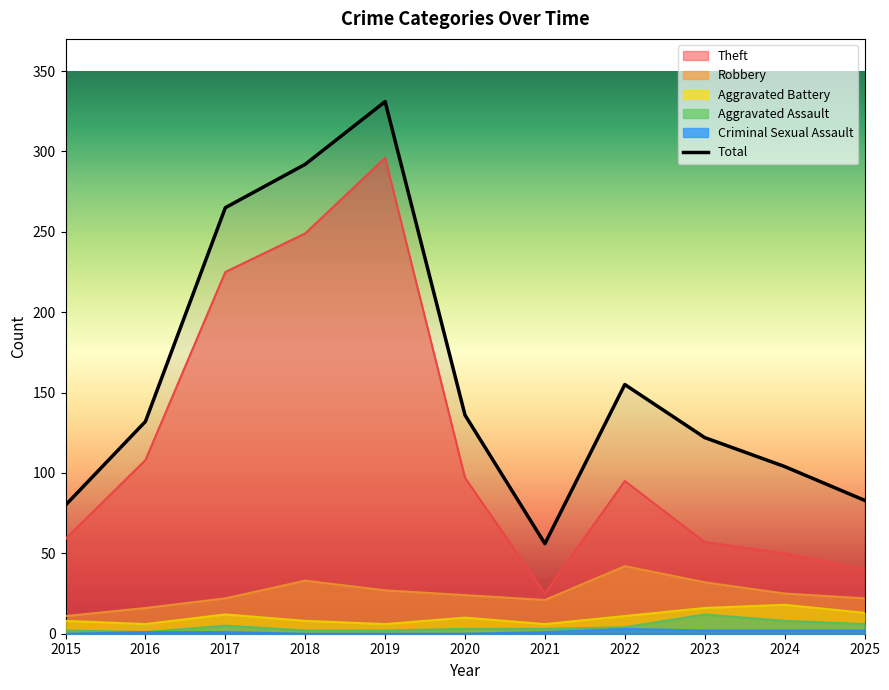

Reading right to left, list all the values displayed in this chart.

Theft: 2025=40	2024=50	2023=57	2022=95	2021=25	2020=97	2019=296	2018=249	2017=225	2016=108	2015=59
Robbery: 2025=22	2024=25	2023=32	2022=42	2021=21	2020=24	2019=27	2018=33	2017=22	2016=16	2015=11
Aggravated Battery: 2025=13	2024=18	2023=16	2022=11	2021=6	2020=10	2019=6	2018=8	2017=12	2016=6	2015=8
Aggravated Assault: 2025=6	2024=8	2023=12	2022=4	2021=3	2020=3	2019=2	2018=2	2017=5	2016=1	2015=2
Criminal Sexual Assault: 2025=2	2024=2	2023=2	2022=3	2021=1	2020=0	2019=0	2018=0	2017=1	2016=1	2015=0
Total: 2025=83	2024=104	2023=122	2022=155	2021=56	2020=136	2019=331	2018=292	2017=265	2016=132	2015=80